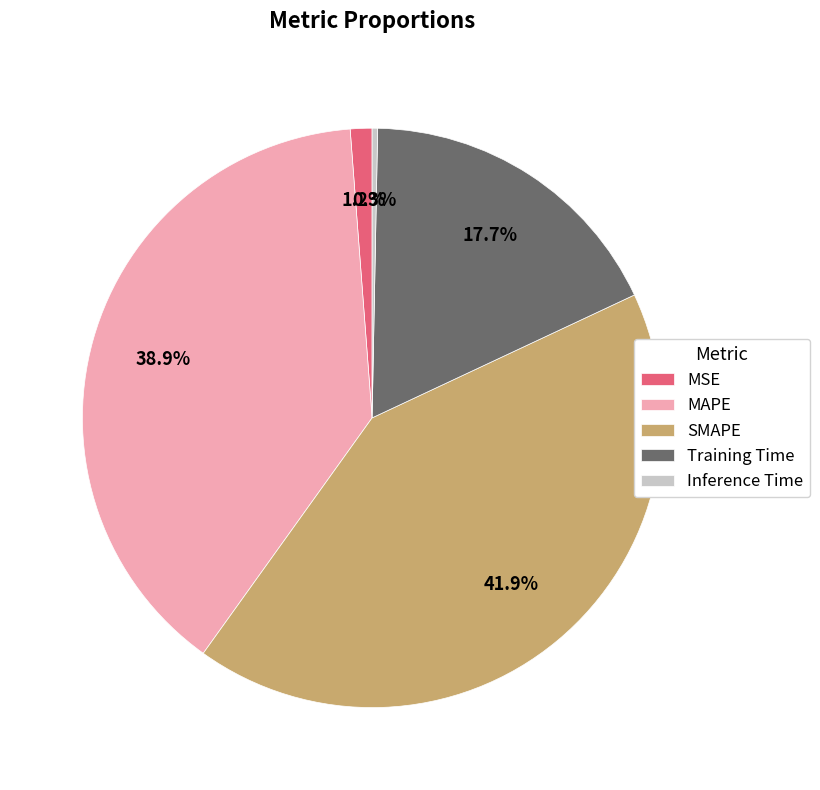

Which slice is the smallest?

Inference Time